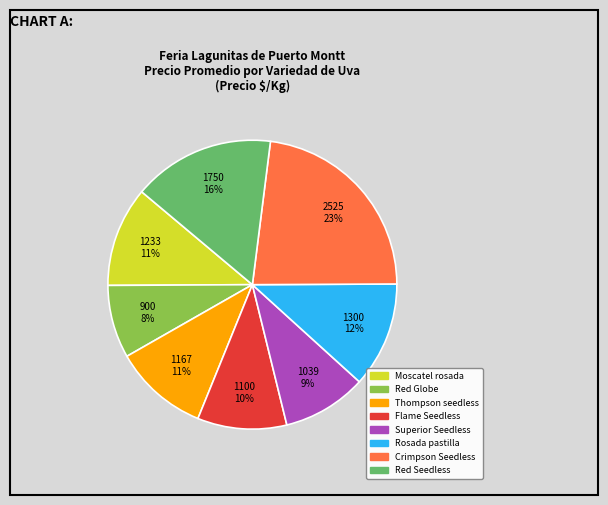

Which slice is the largest?

Crimpson Seedless